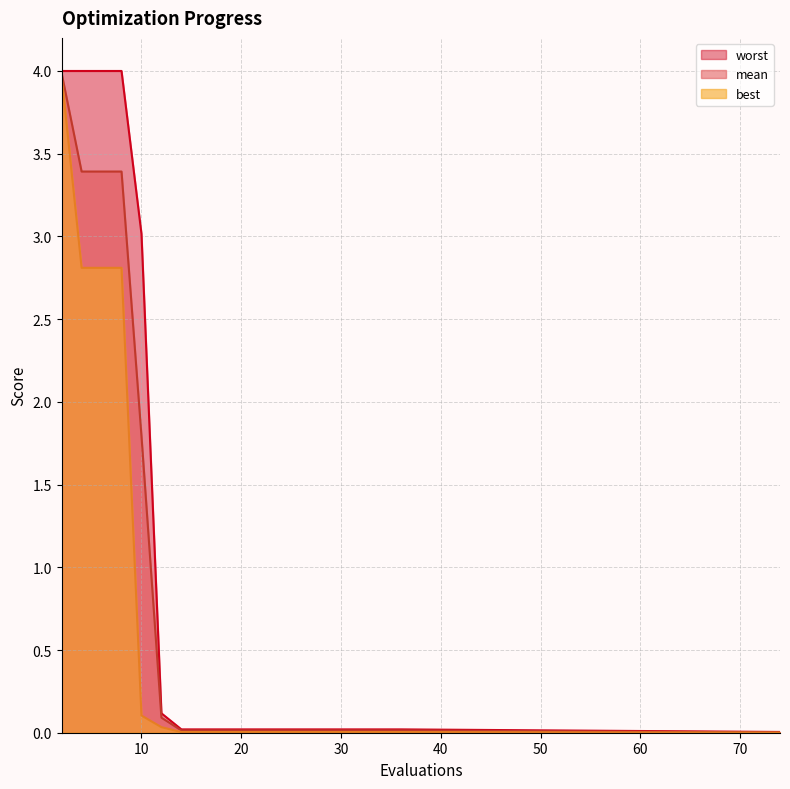

Does the chart display data point markers on the line(s)?

No